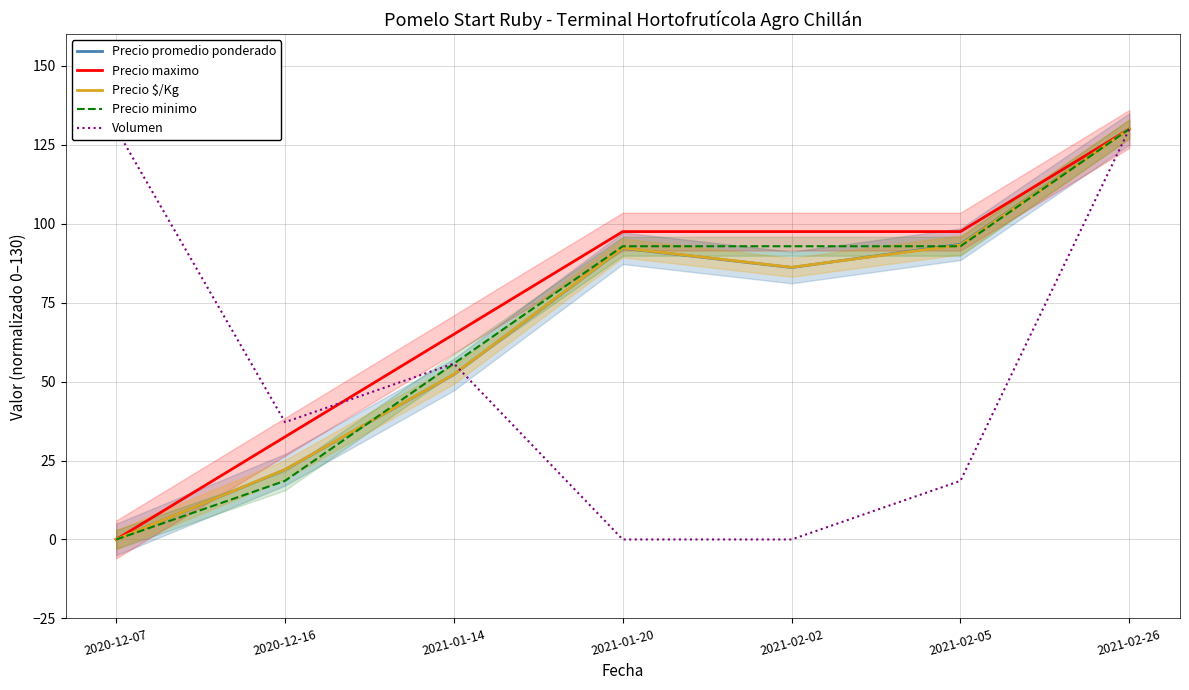

Reading right to left, extract all data points from this chart.

Precio promedio ponderado: 2021-02-26=130.0	2021-02-05=93.5	2021-02-02=86.1	2021-01-20=92.2	2021-01-14=52.2	2020-12-16=22.1	2020-12-07=0.0
Precio maximo: 2021-02-26=130.0	2021-02-05=97.5	2021-02-02=97.5	2021-01-20=97.5	2021-01-14=65.0	2020-12-16=32.5	2020-12-07=0.0
Precio $/Kg: 2021-02-26=130.0	2021-02-05=93.3	2021-02-02=86.2	2021-01-20=92.3	2021-01-14=52.3	2020-12-16=22.1	2020-12-07=0.0
Precio minimo: 2021-02-26=130.0	2021-02-05=92.9	2021-02-02=92.9	2021-01-20=92.9	2021-01-14=55.7	2020-12-16=18.6	2020-12-07=0.0
Volumen: 2021-02-26=130.0	2021-02-05=18.6	2021-02-02=0.0	2021-01-20=0.0	2021-01-14=55.7	2020-12-16=37.1	2020-12-07=130.0